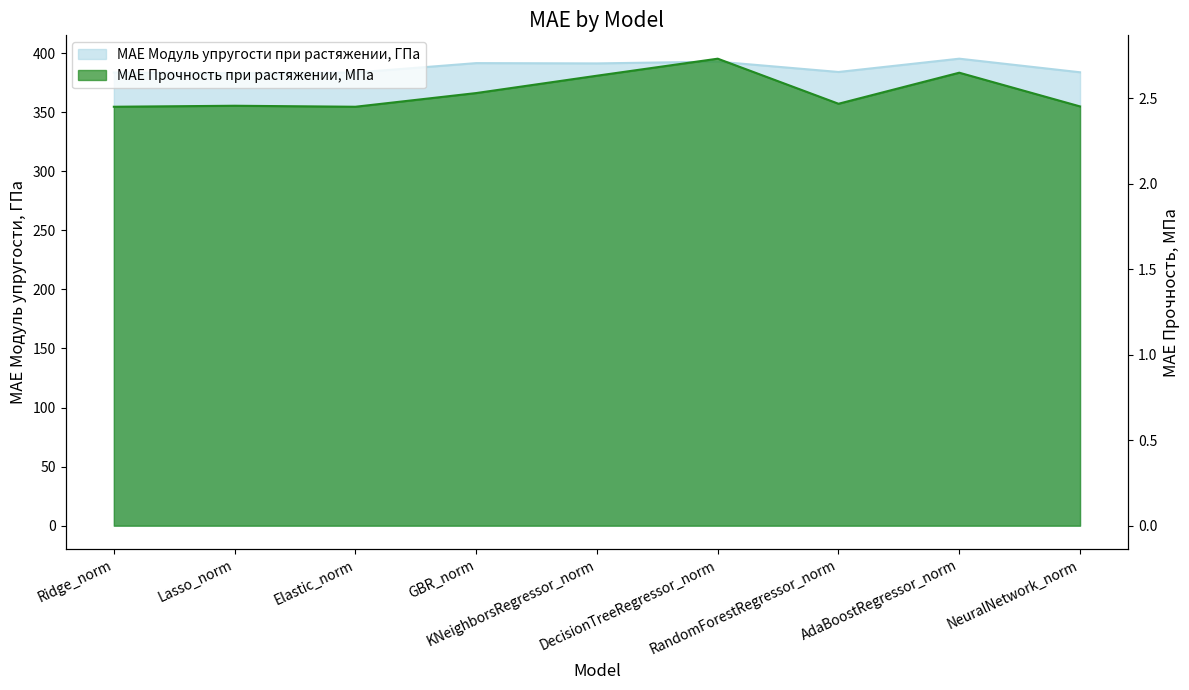

What is the difference between the maximum and minimum values in the MAE Прочность при растяжении, МПа series?

0.3